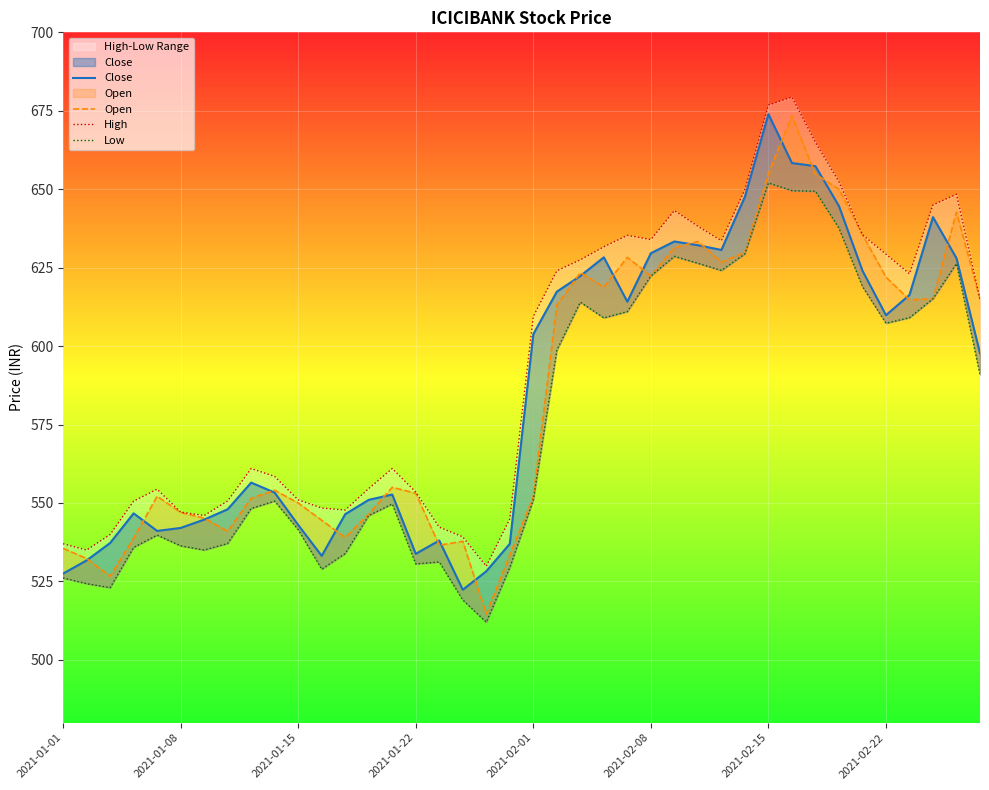

True or false: Close and High cross at least once.

False